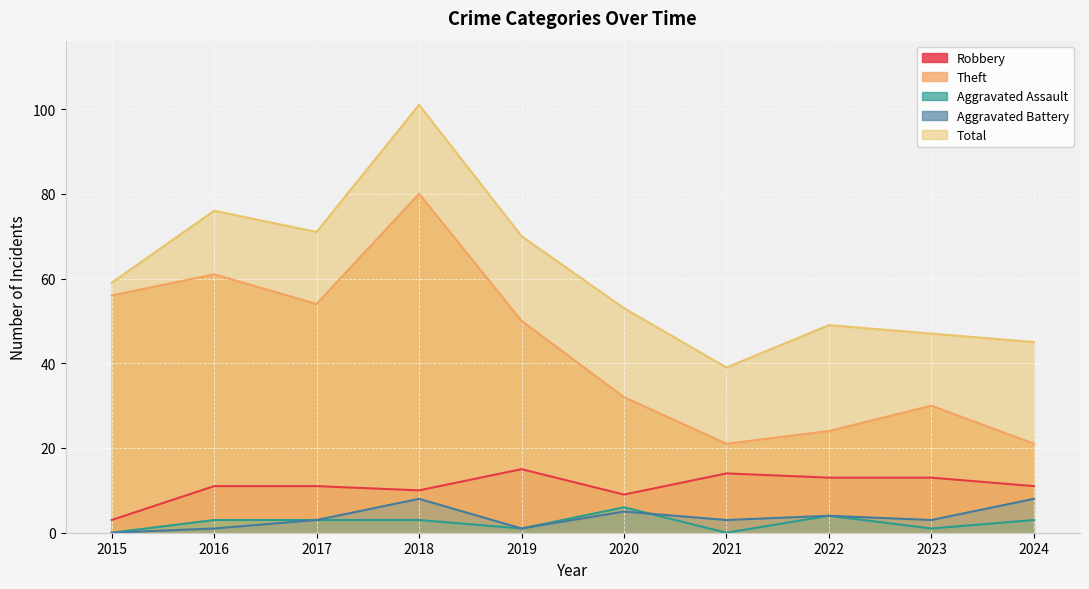

Where is the first local maximum for Robbery?

2019